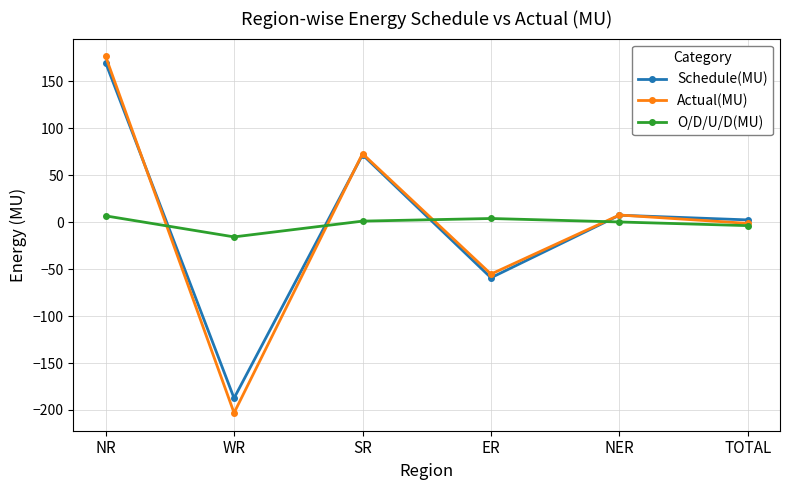

How many intersections are there between Schedule(MU) and O/D/U/D(MU)?

4